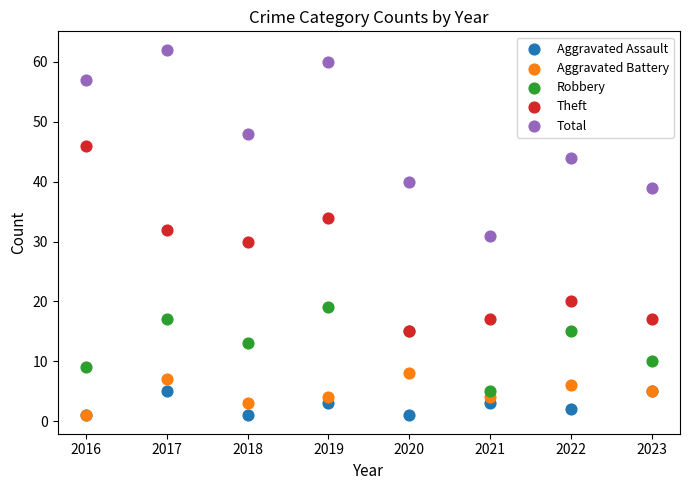

In the Robbery series, what Y value is closest to 12?

13